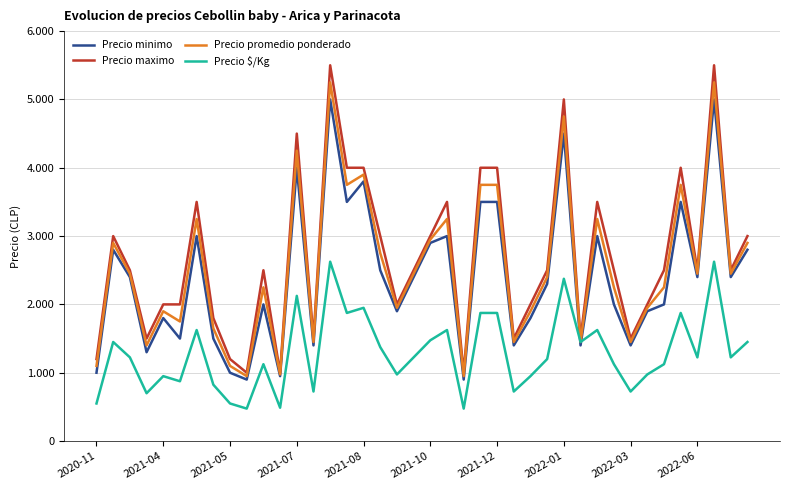

What are all the series names shown in the legend?

Precio minimo, Precio maximo, Precio promedio ponderado, Precio $/Kg